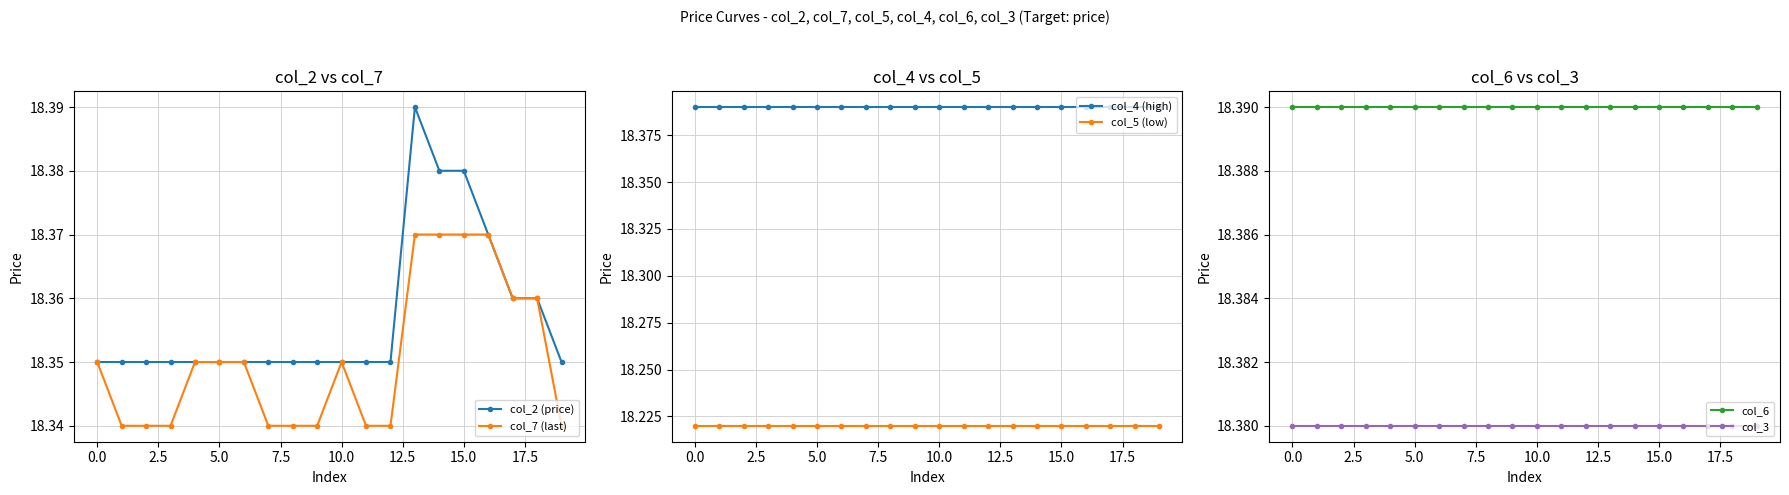

What is the maximum value shown in the chart?

18.4